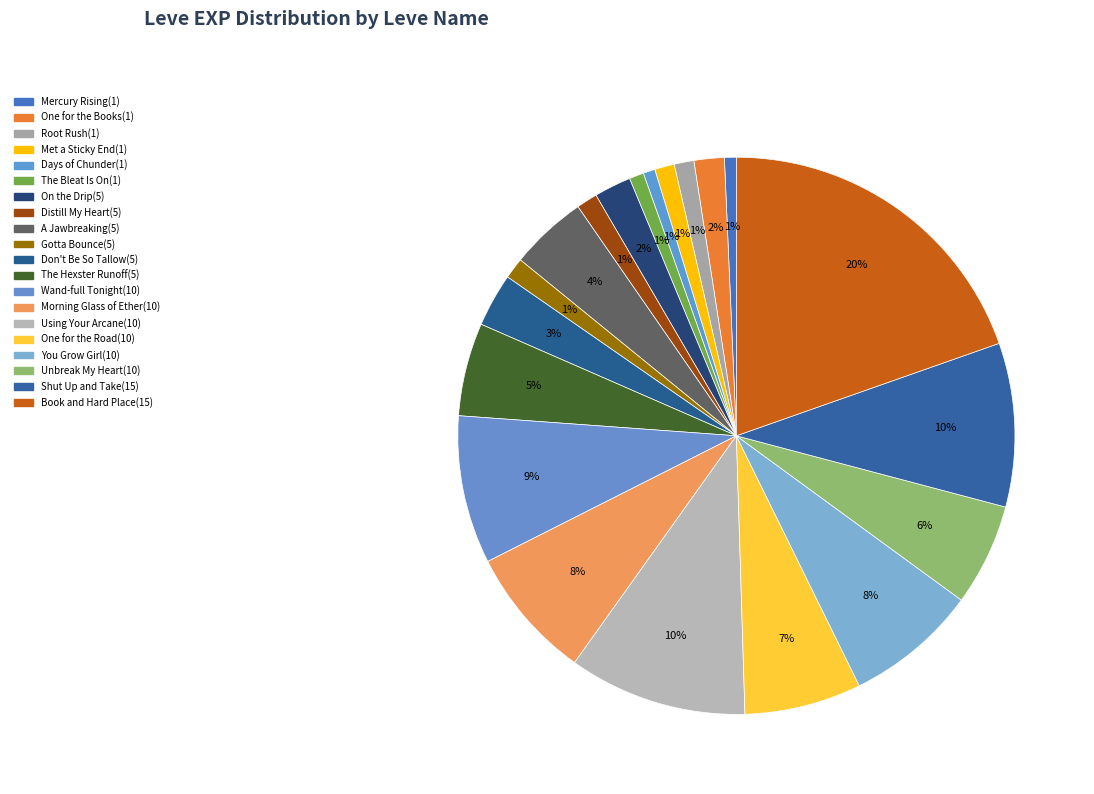

How many segments does this pie chart have?

20